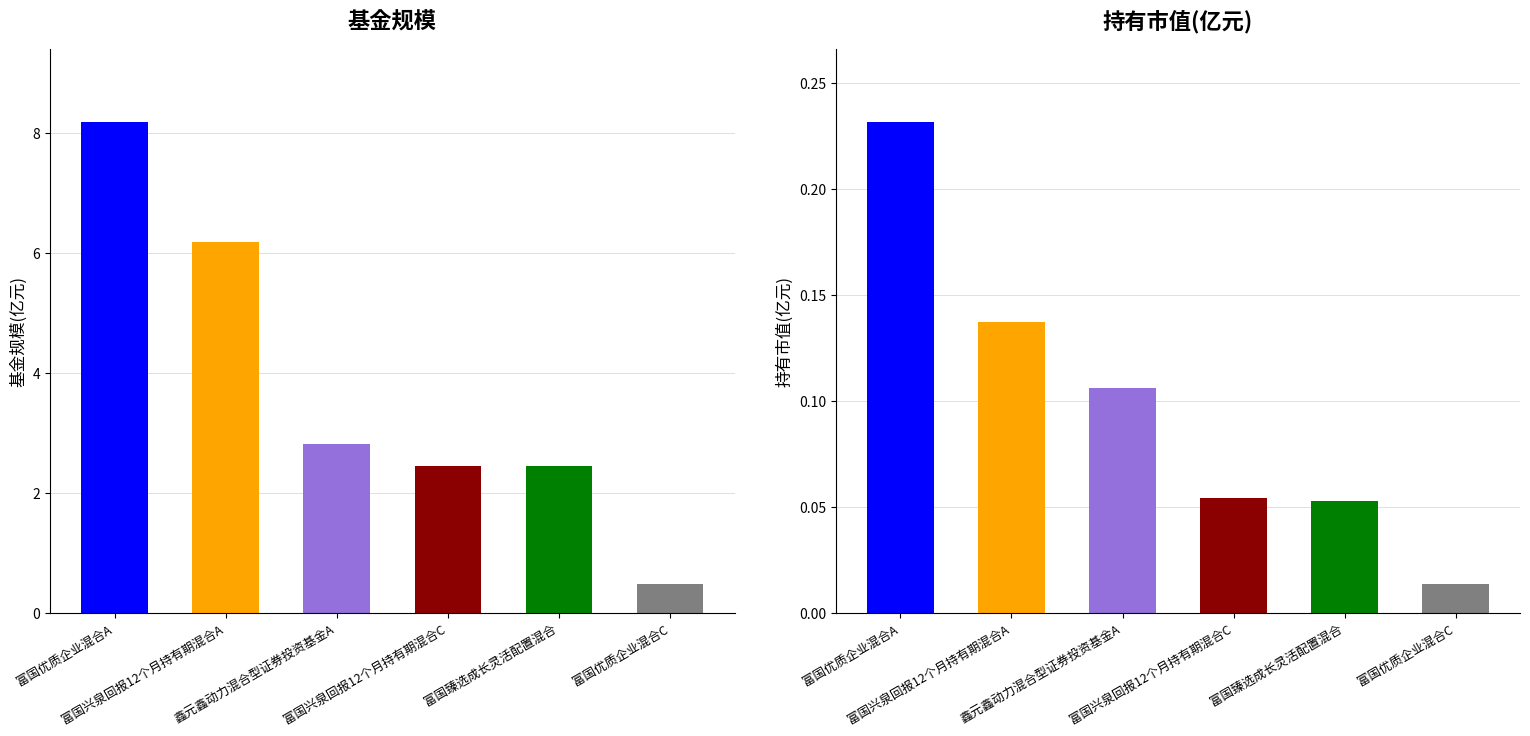

How many values in the 基金规模 series exceed 2?

5